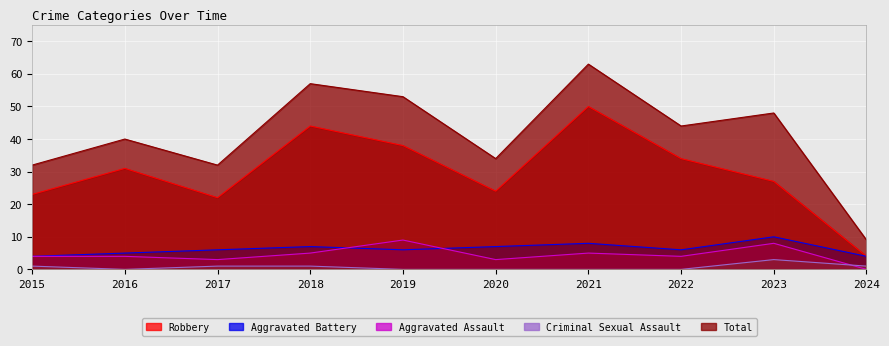

What is the value of the Aggravated Assault point at the 5th from the left?

9